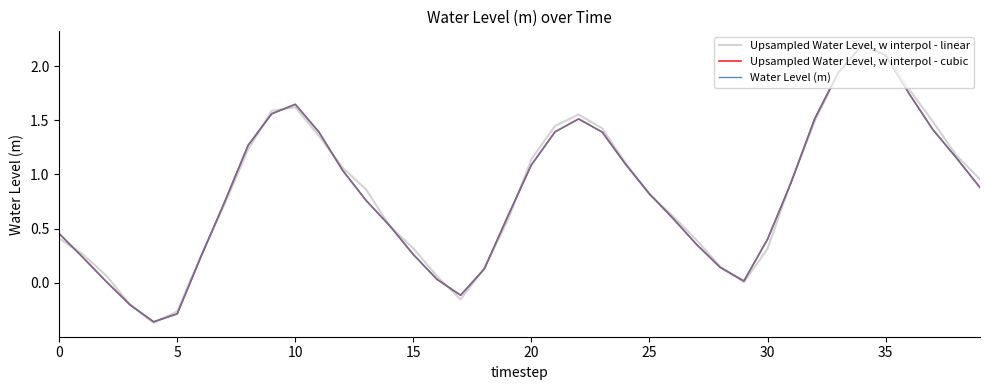

How many values in Upsampled Water Level, w interpol - cubic are above zero?

36